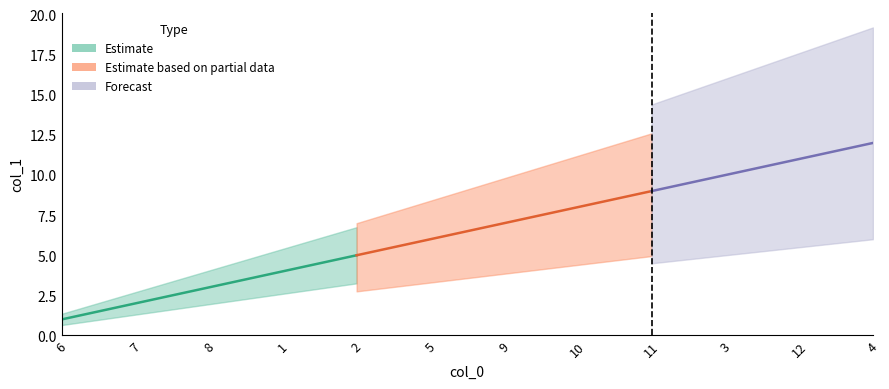

What is the minimum value shown in the chart?

1